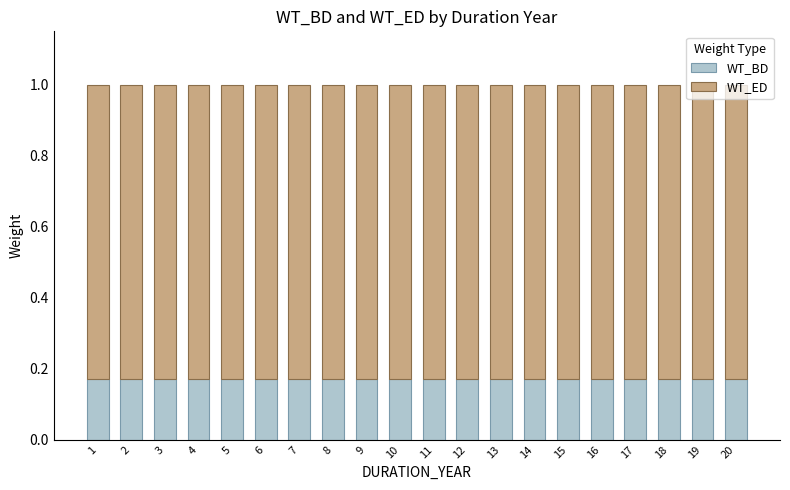

What are all the series names shown in the legend?

WT_BD, WT_ED